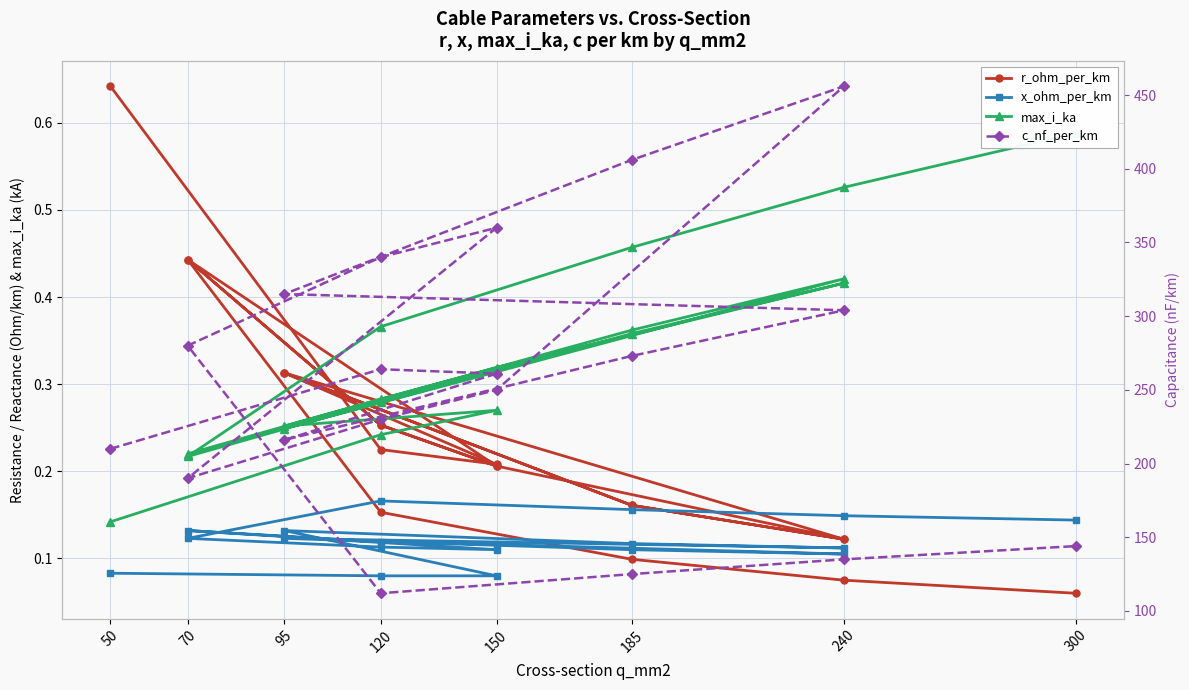

What are all the series names shown in the legend?

r_ohm_per_km, x_ohm_per_km, max_i_ka, c_nf_per_km